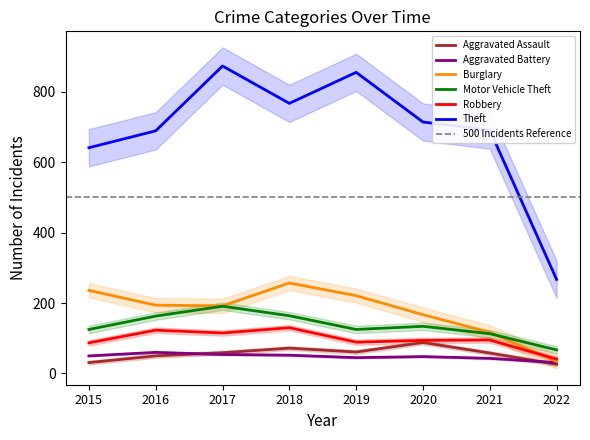

Is the value of Aggravated Assault at 2020 greater than the value of Motor Vehicle Theft at 2022?

Yes